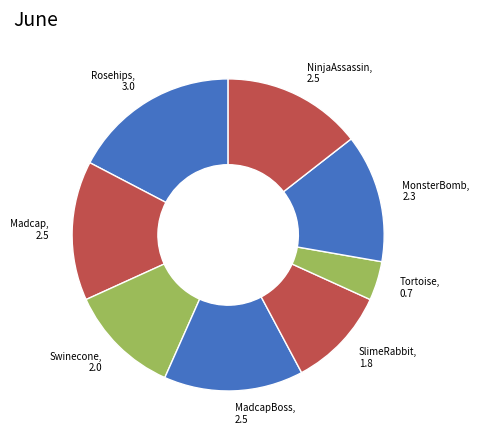

Is there any slice that represents more than half of the pie?

No